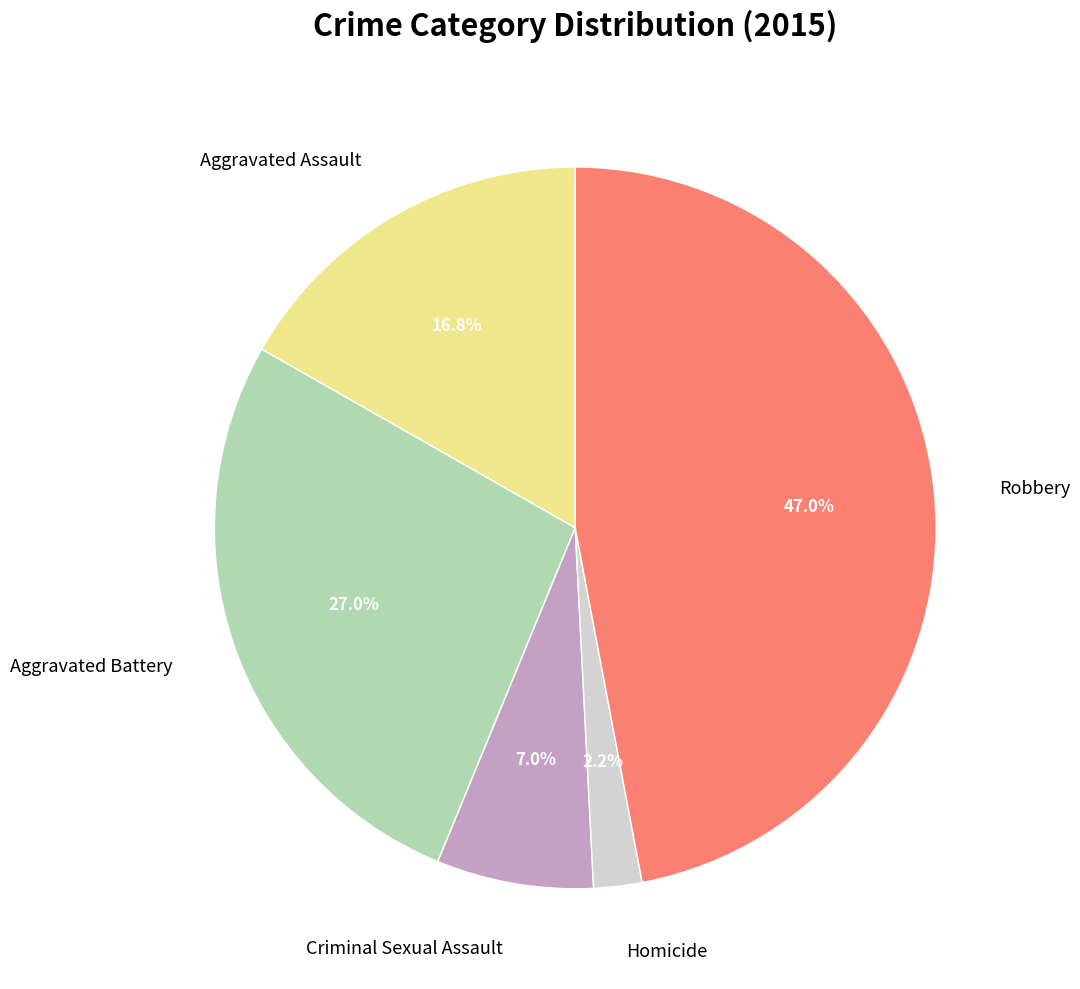

Is there a majority slice in this chart?

No